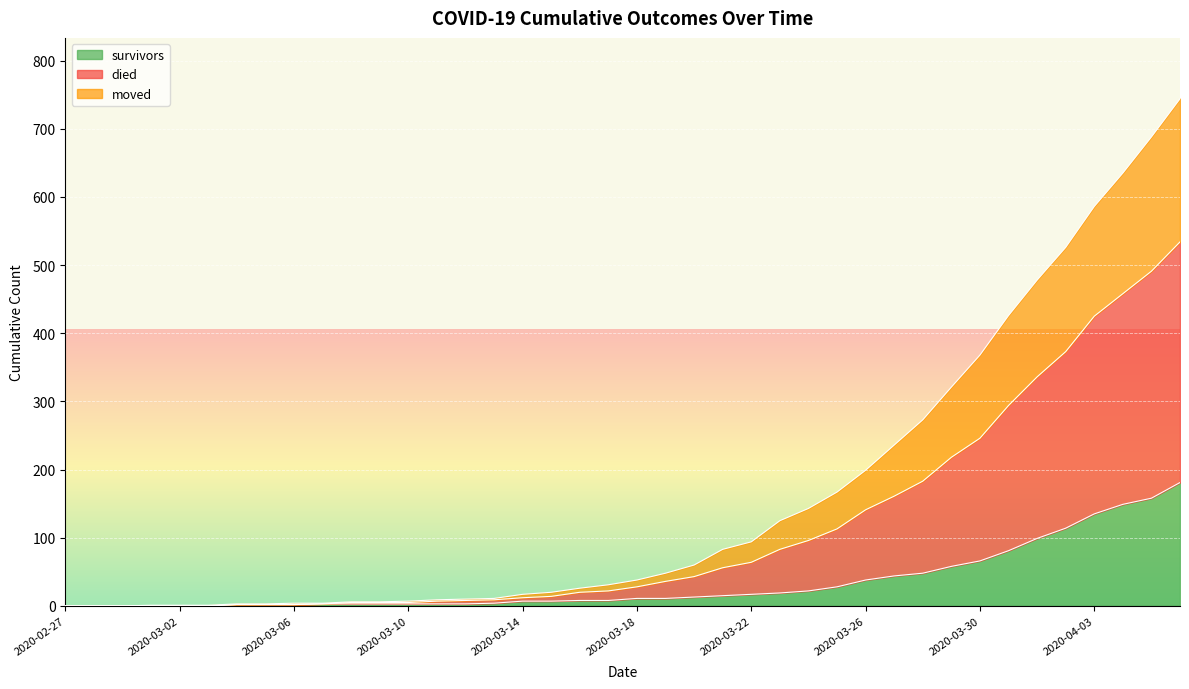

Which series has the largest total across all categories?

died